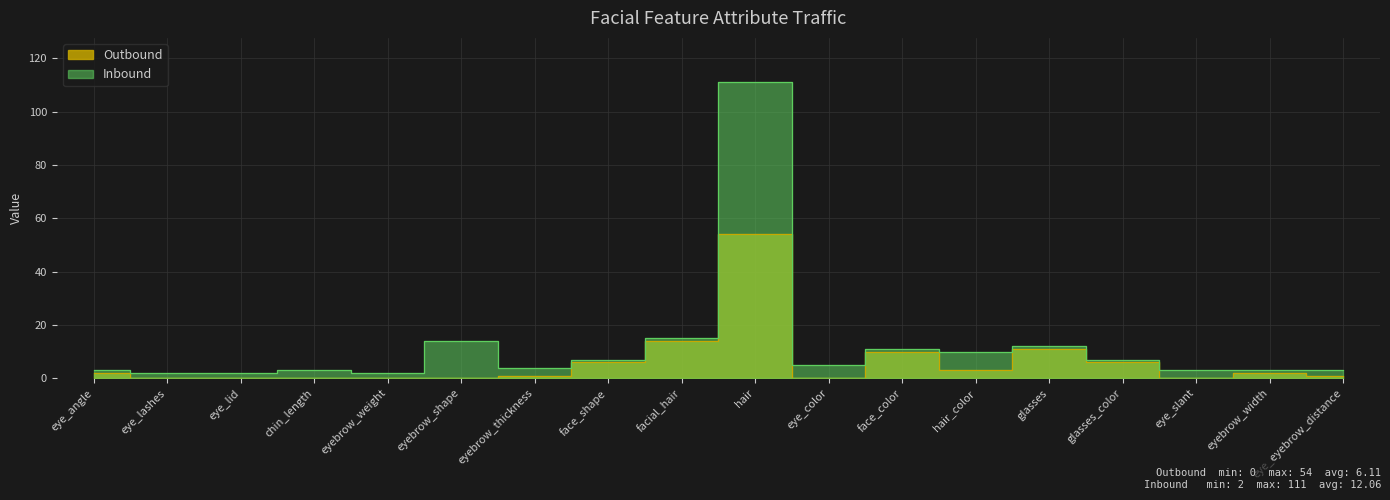

What is the sum of all Outbound values?

110